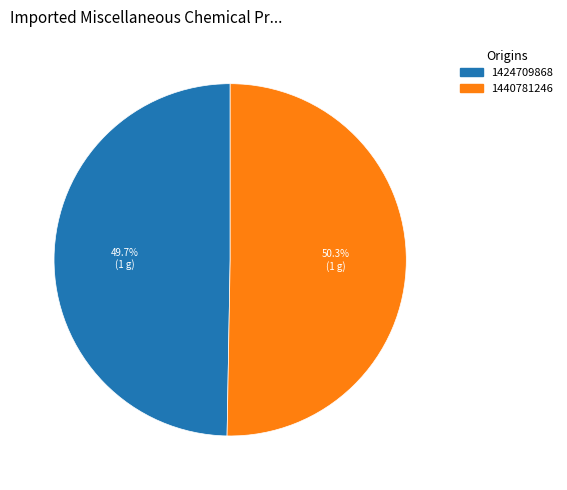

To the nearest percent, what portion does 1440781246 represent?

50%